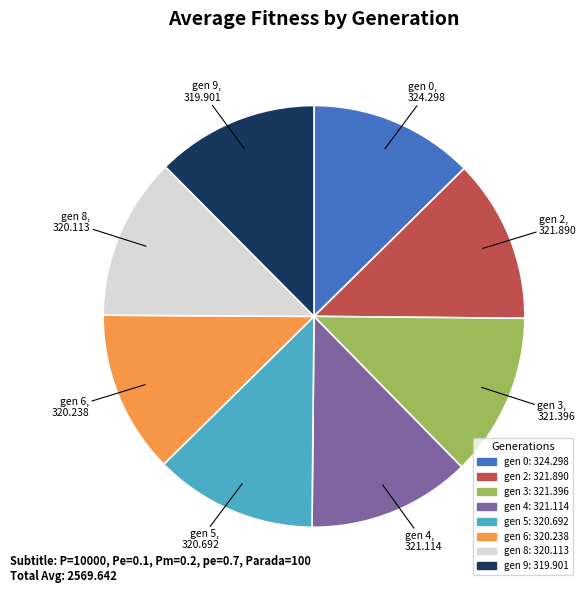

Approximately how many times larger is the value at gen 9 compared to gen 4?

1.0